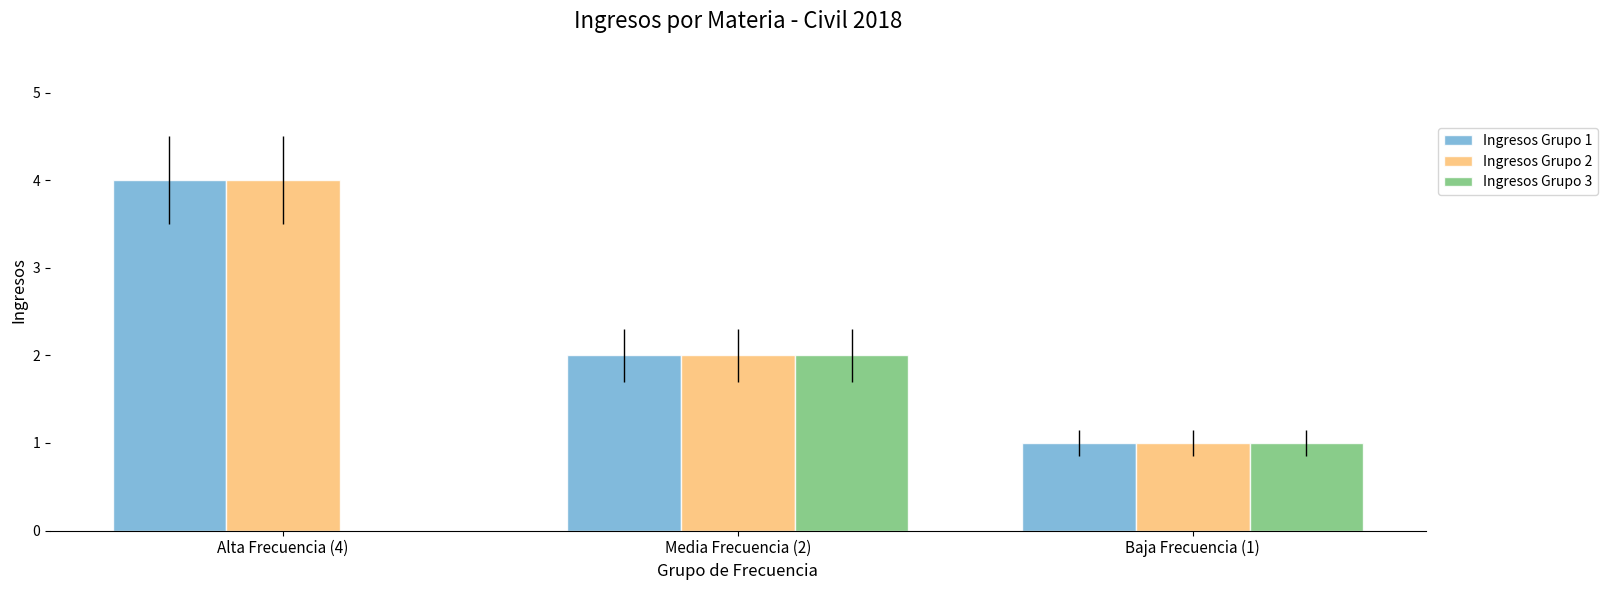

Reading left to right, list all the values displayed in this chart.

Ingresos Grupo 1: Alta Frecuencia (4)=4	Media Frecuencia (2)=2	Baja Frecuencia (1)=1
Ingresos Grupo 2: Alta Frecuencia (4)=4	Media Frecuencia (2)=2	Baja Frecuencia (1)=1
Ingresos Grupo 3: Alta Frecuencia (4)=0	Media Frecuencia (2)=2	Baja Frecuencia (1)=1